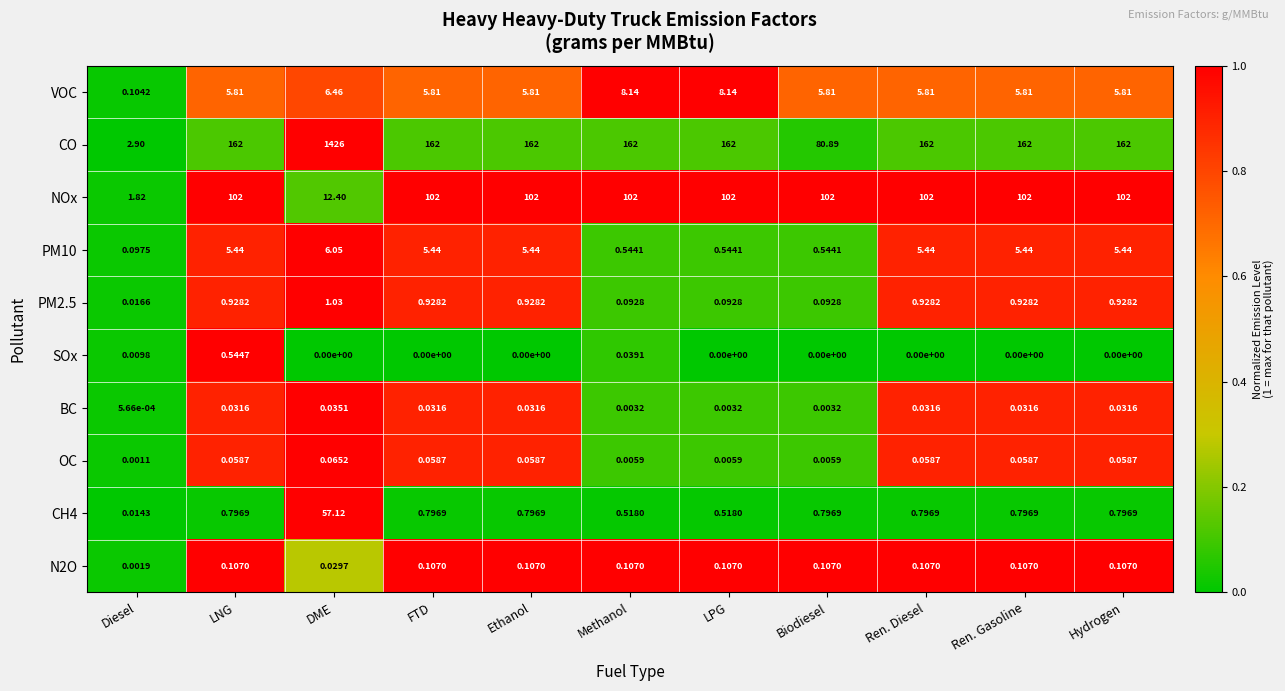

How many data points does each series have?

11